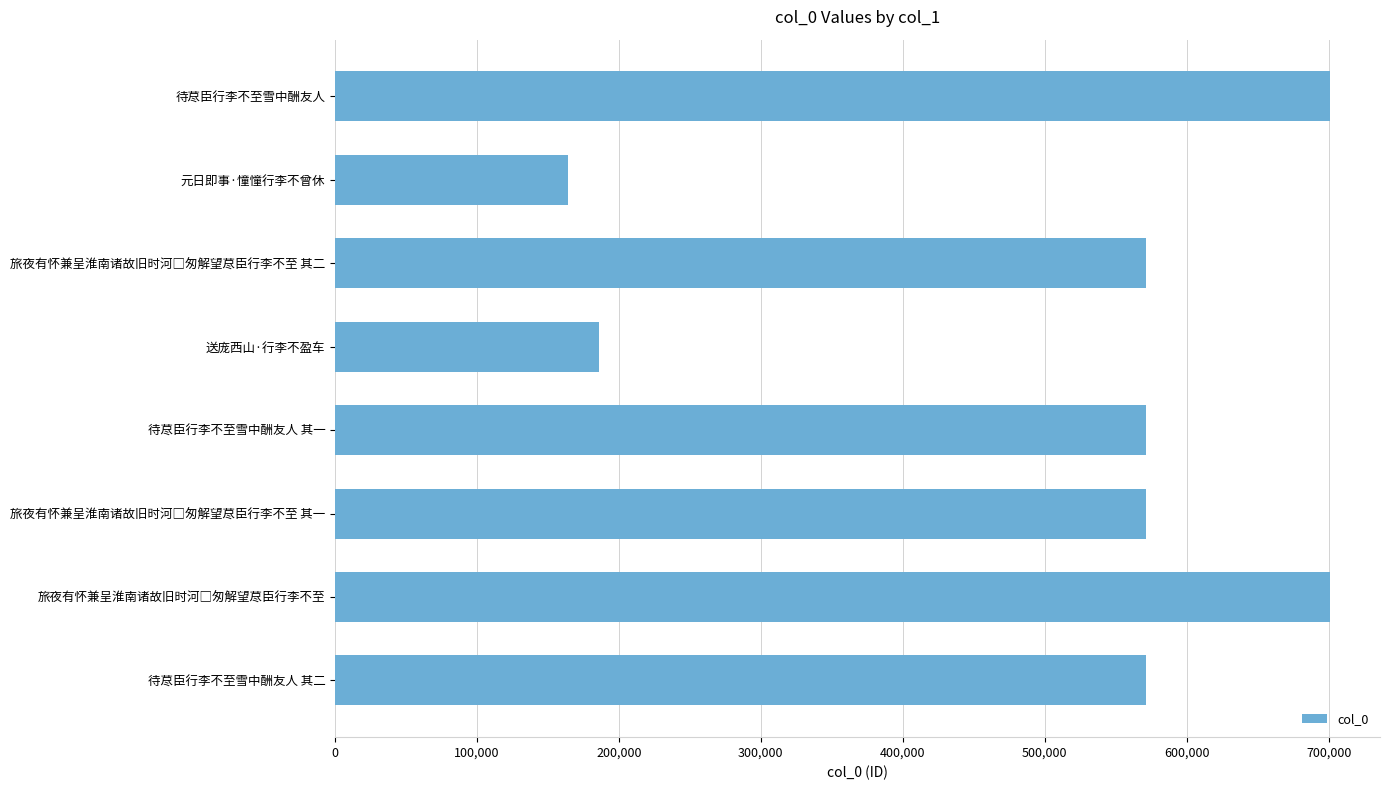

What is the label of the 4th bar from the top?

送庞西山·行李不盈车